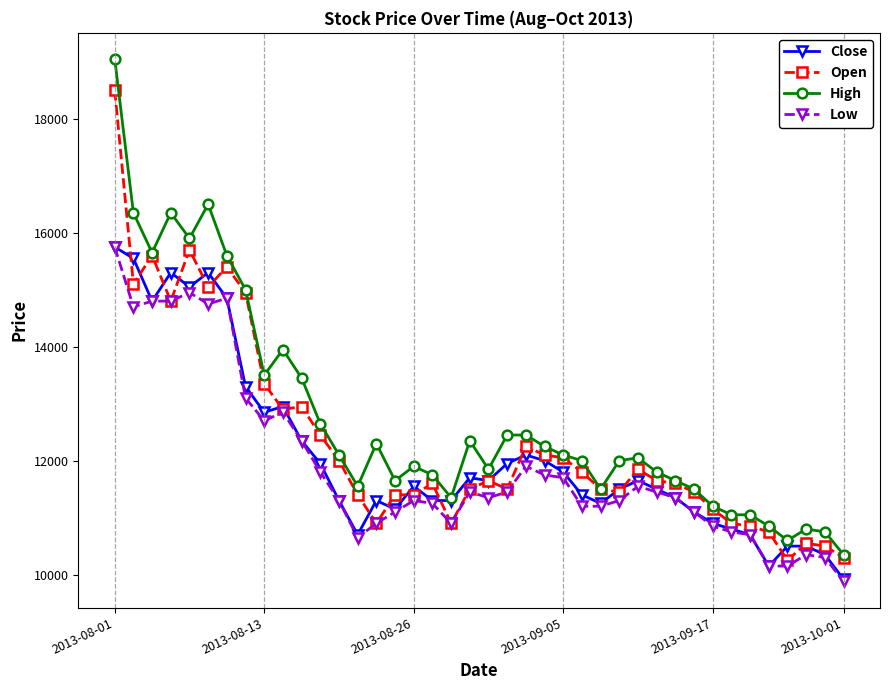

What is the value of the High point at the 11th from the left?

13450